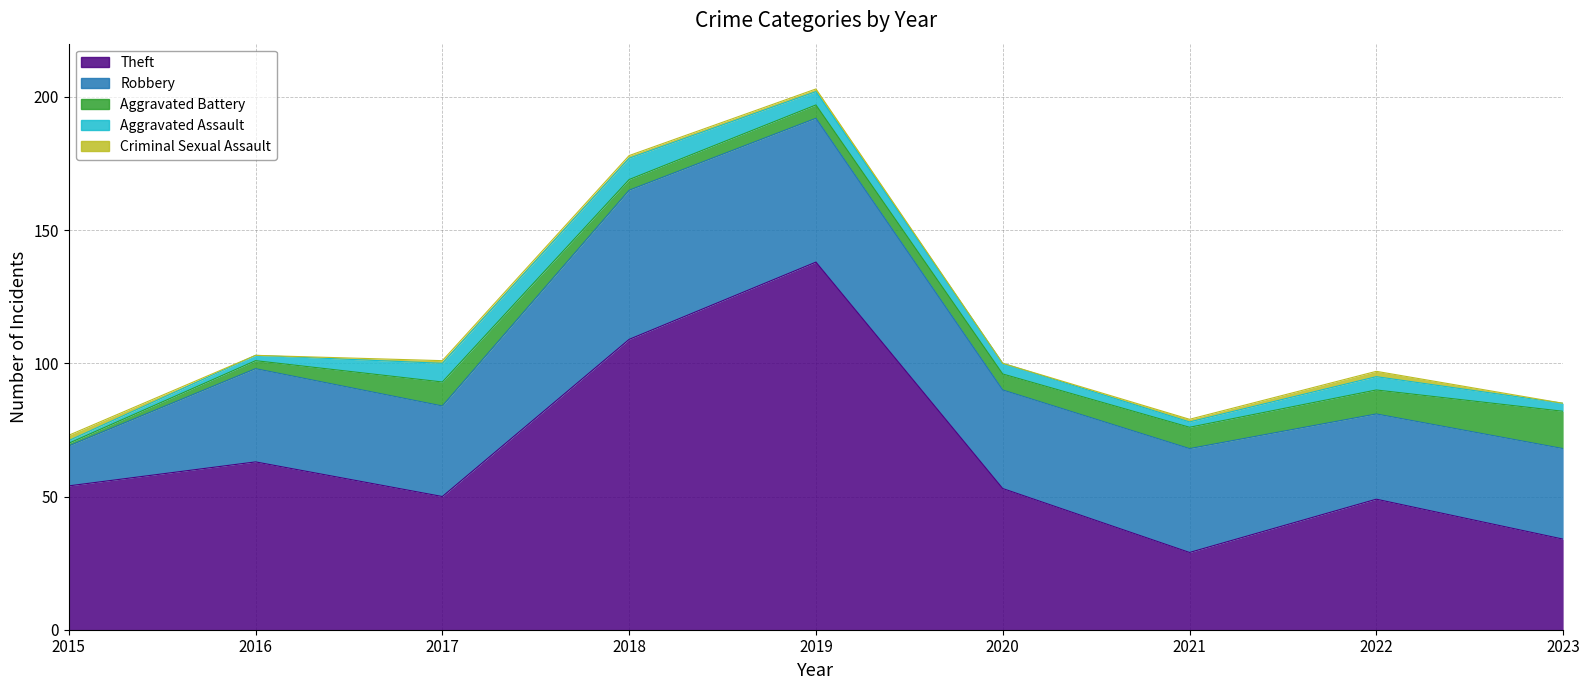

Between 2017 and 2022, which series saw the biggest shift?

Robbery